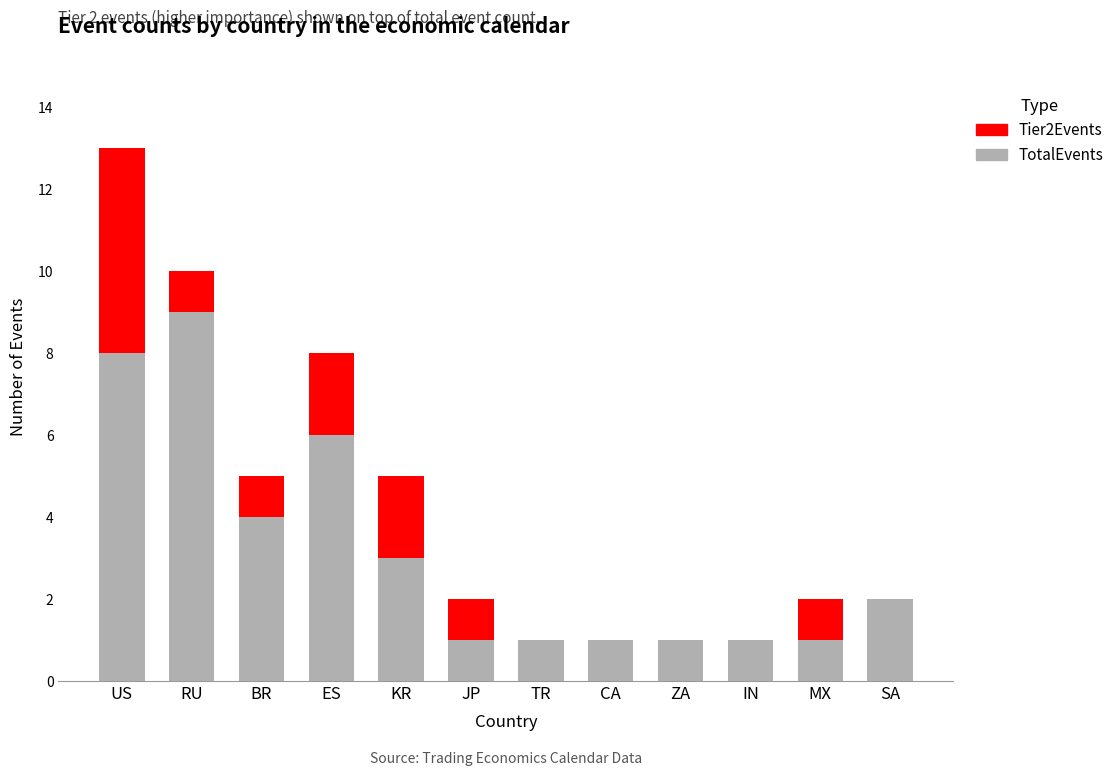

Reading right to left, what are the values for TotalEvents?

SA=2	MX=1	IN=1	ZA=1	CA=1	TR=1	JP=1	KR=3	ES=6	BR=4	RU=9	US=8